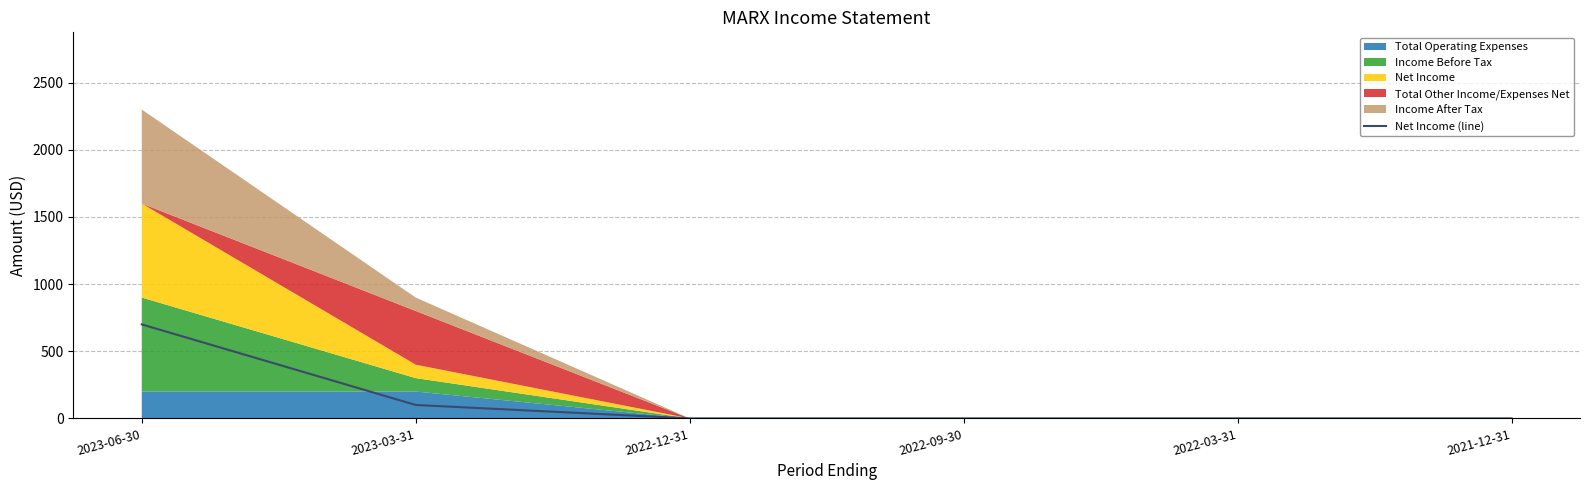

How many data points are above 0?

2